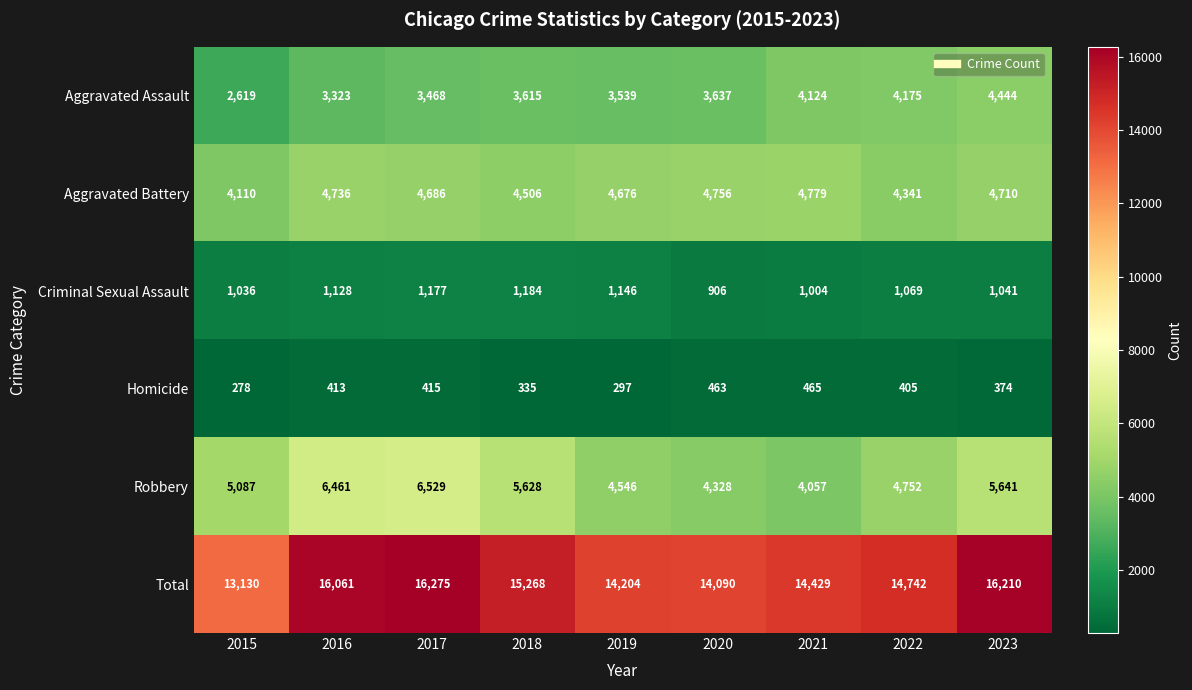

The Homicide series shows 232 at 2018. True or false?

False